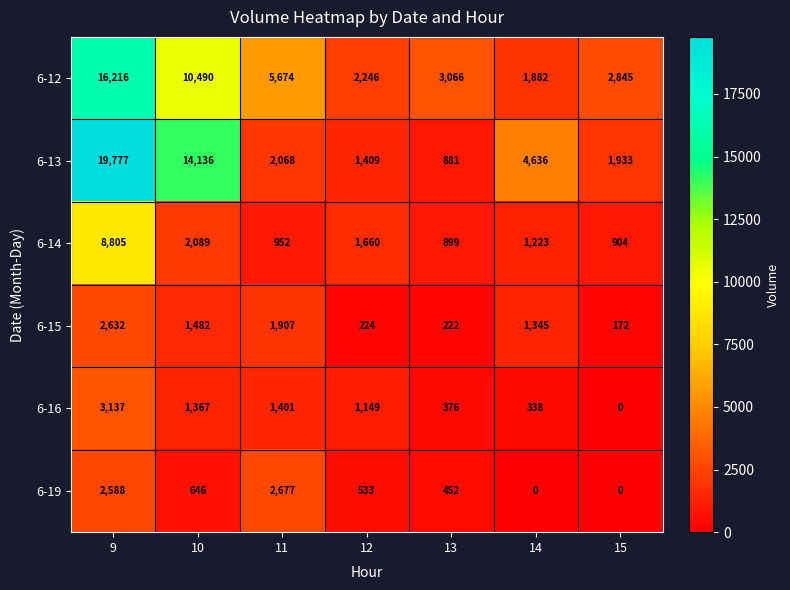

Is the value of 6-19 at 15 greater than the value of 6-14 at 11?

No